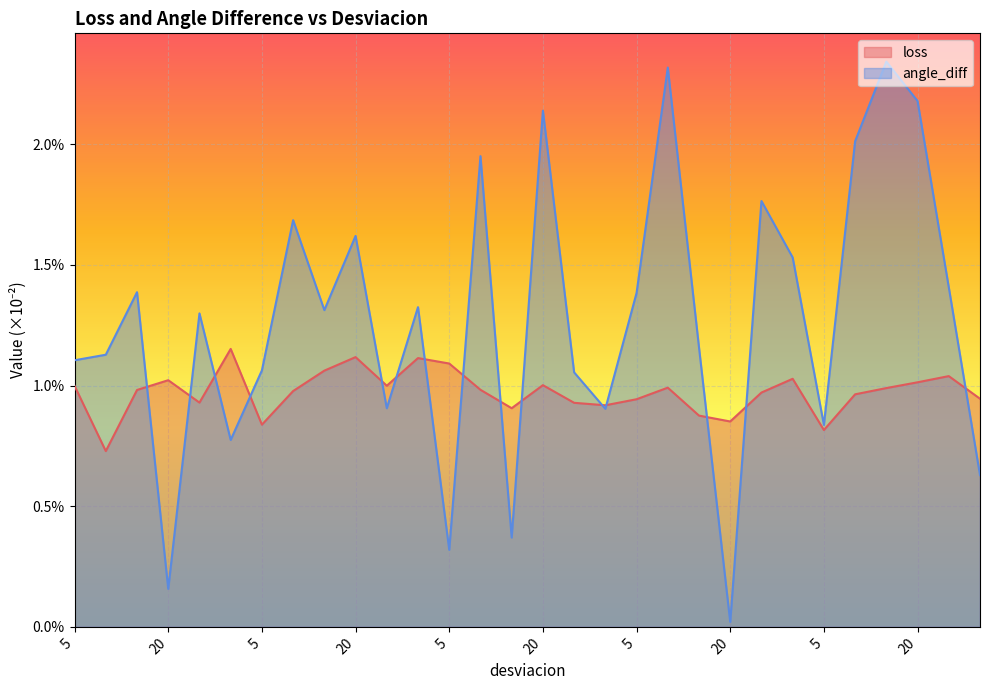

In angle_diff, how many points are lower than both neighbors (excluding endpoints)?

9